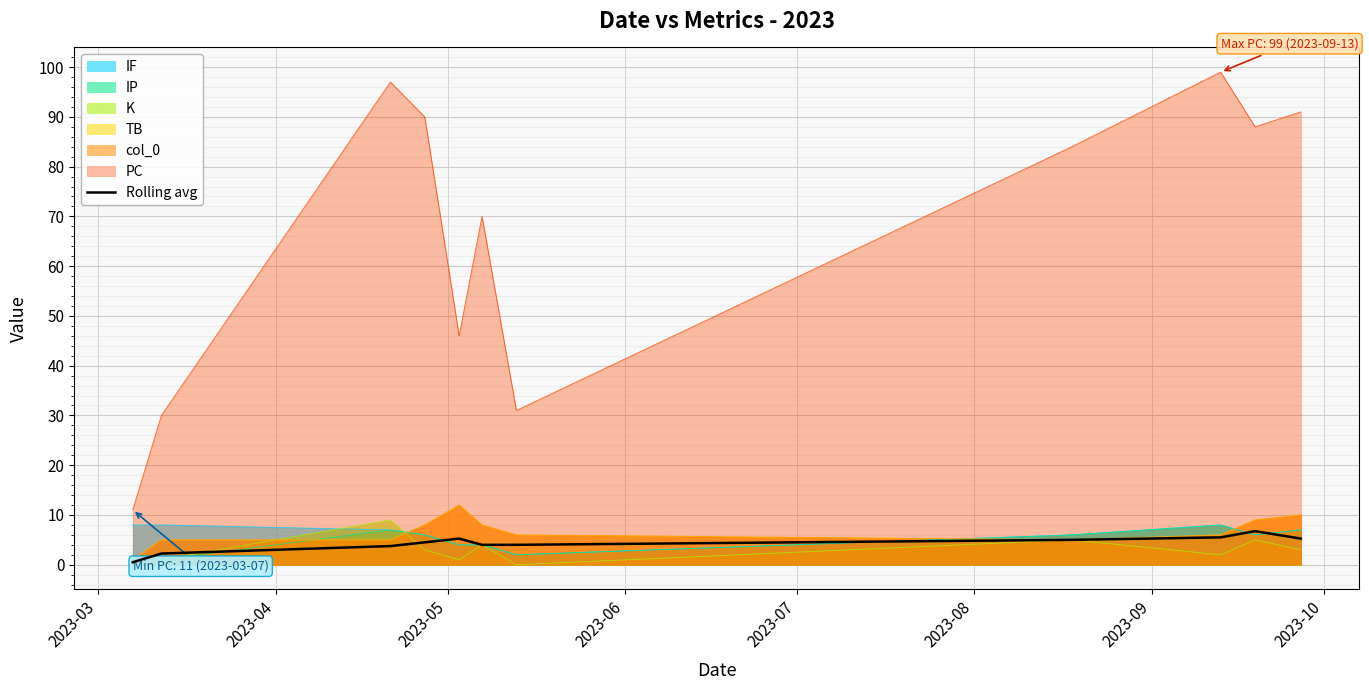

Approximately how many times larger is the value at 2023-04 compared to 2023-10?

0.5